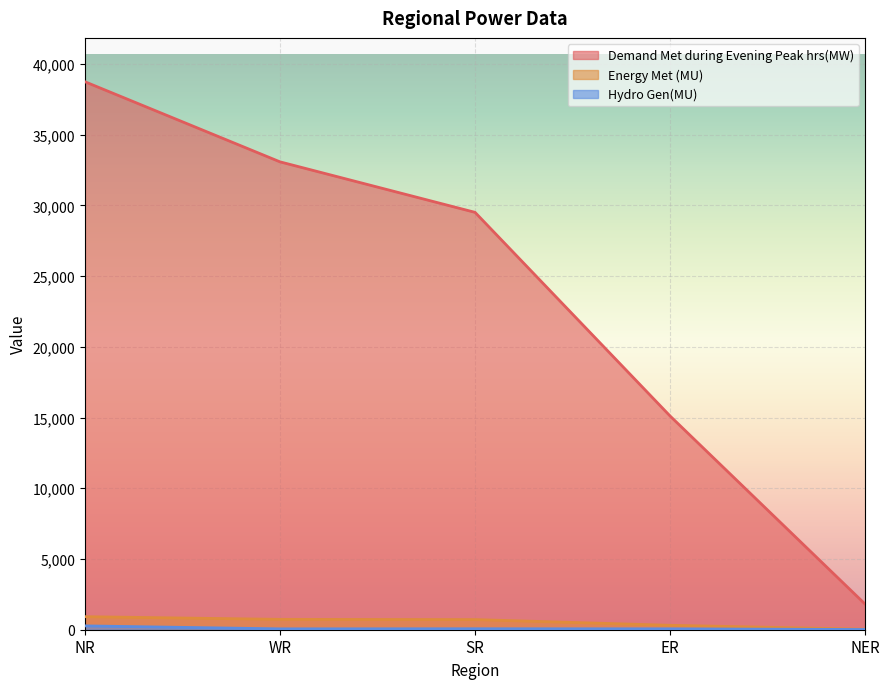

What is the maximum value shown in the chart?

38740